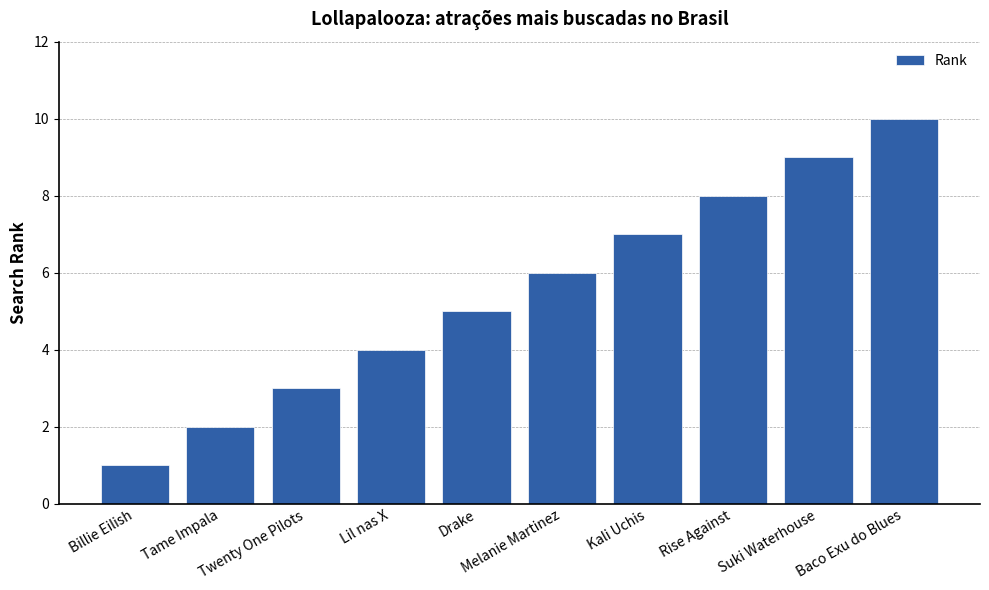

Reading left to right, list all the values displayed in this chart.

Billie Eilish=1	Tame Impala=2	Twenty One Pilots=3	Lil nas X=4	Drake=5	Melanie Martinez=6	Kali Uchis=7	Rise Against=8	Suki Waterhouse=9	Baco Exu do Blues=10